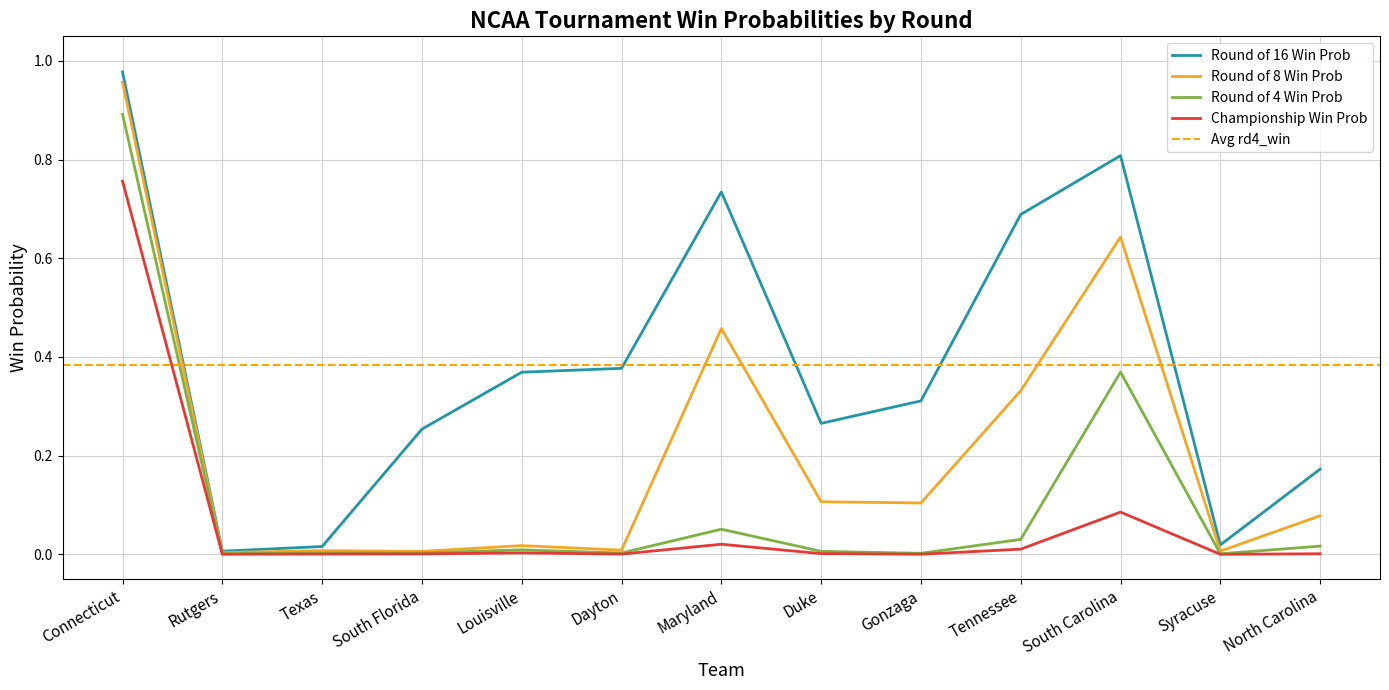

At which category is the sum across all series the highest?

Connecticut